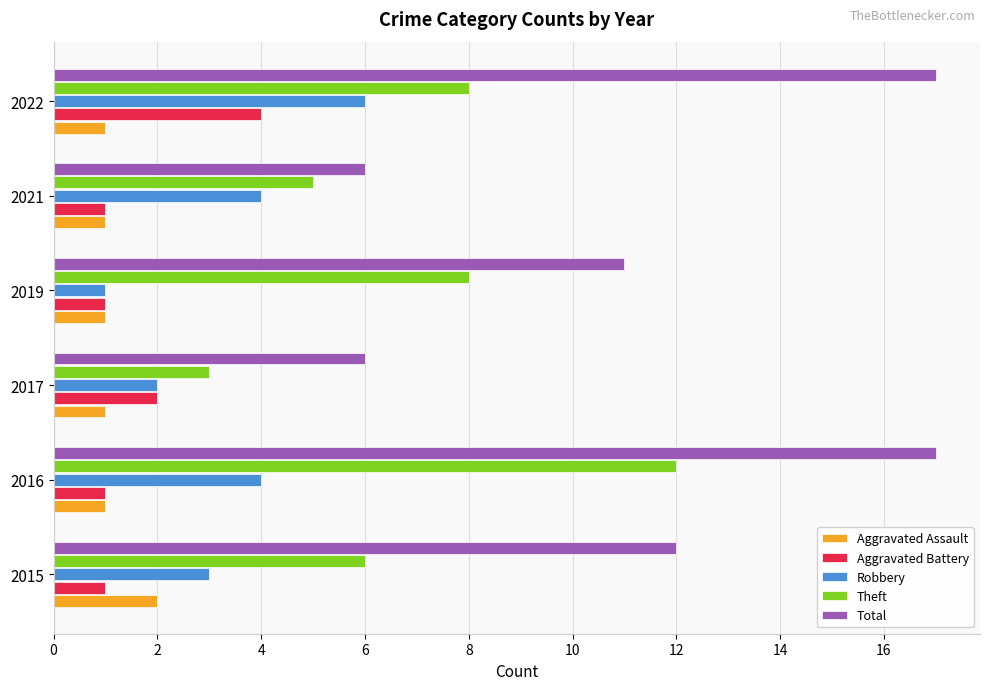

List the series in order of their peak value, highest first.

Total, Theft, Robbery, Aggravated Battery, Aggravated Assault